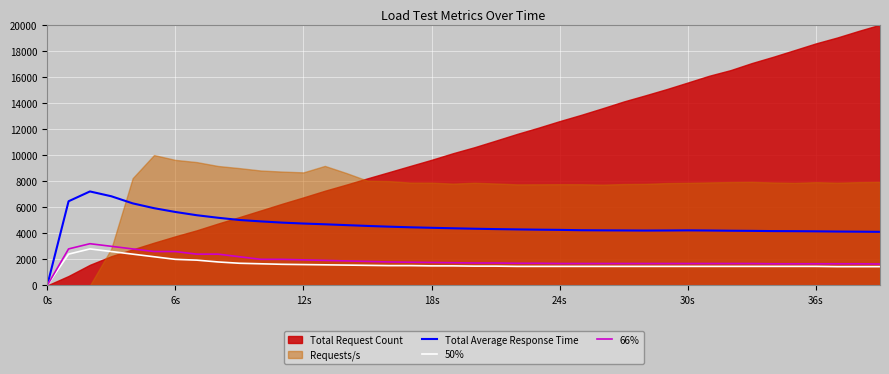

What is the maximum value for Total Average Response Time?

7207.8